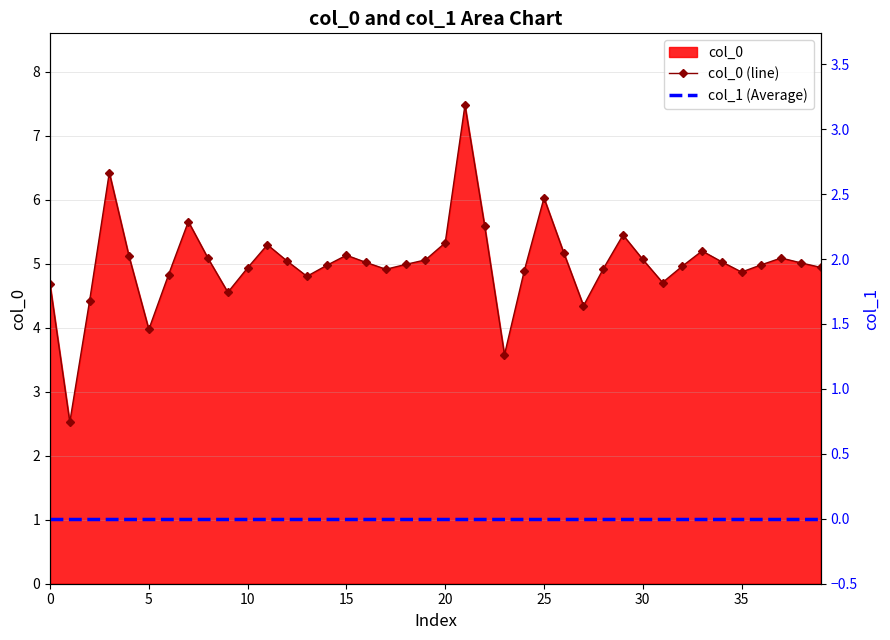

True or false: col_1 (Average) has more than 0 points higher than both neighbors.

False